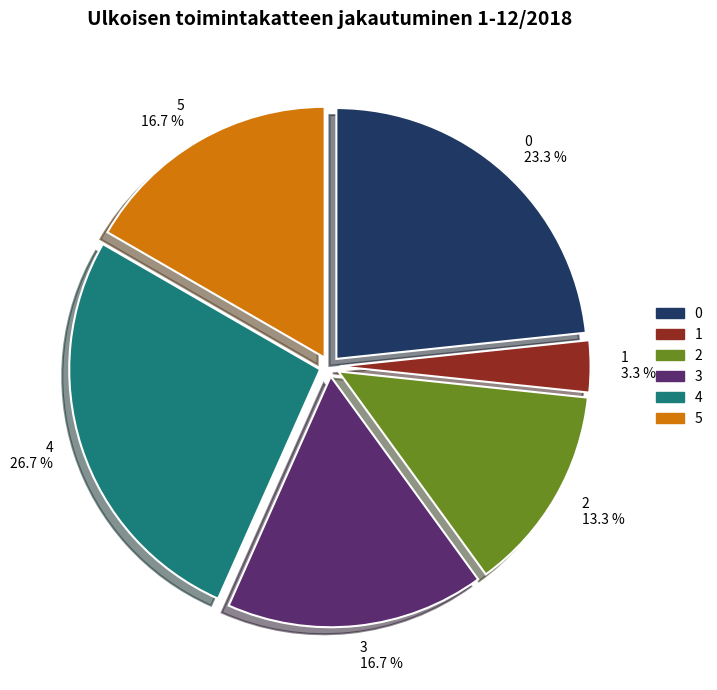

Is it true that 0 is 23% of the pie?

True